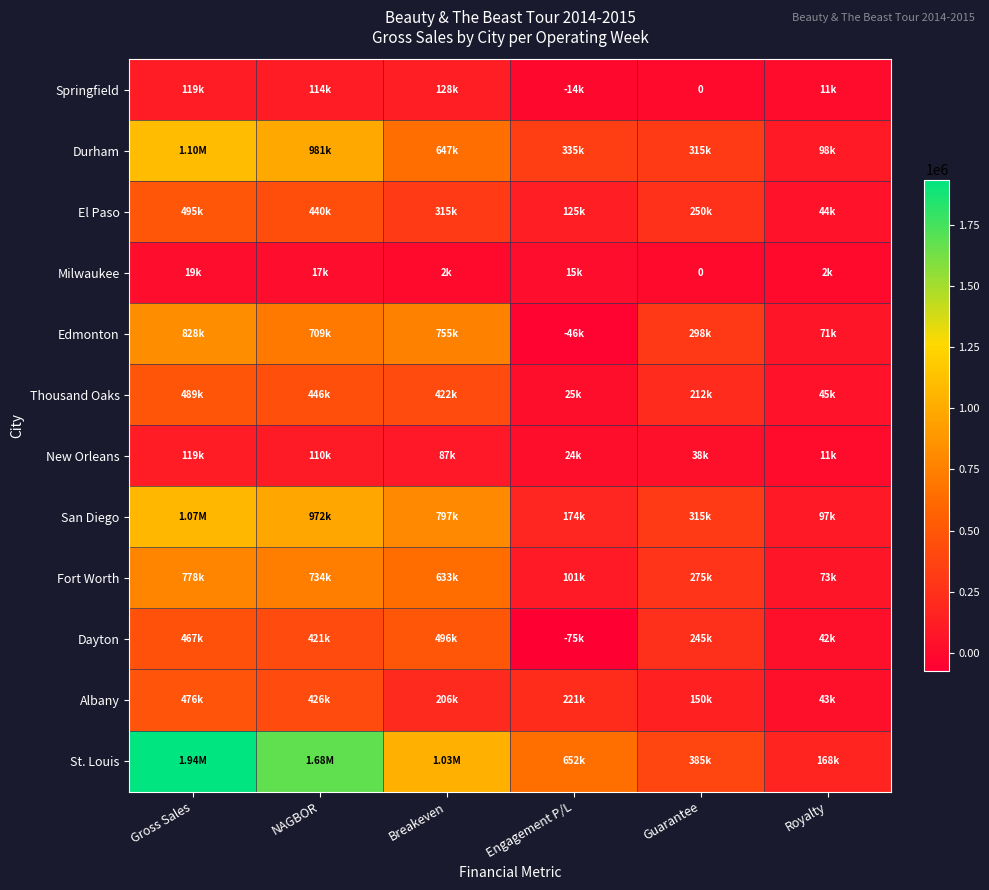

Which label corresponds to the largest value in the chart?

Gross Sales